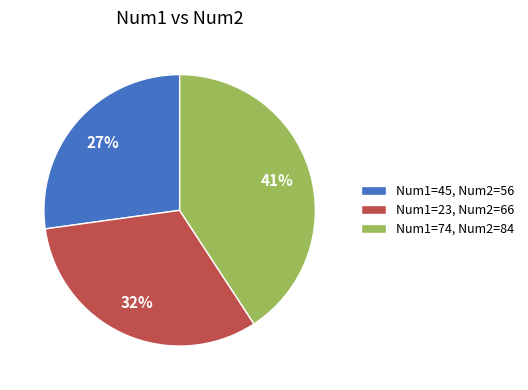

Which slice is the smallest?

Num1=45, Num2=56